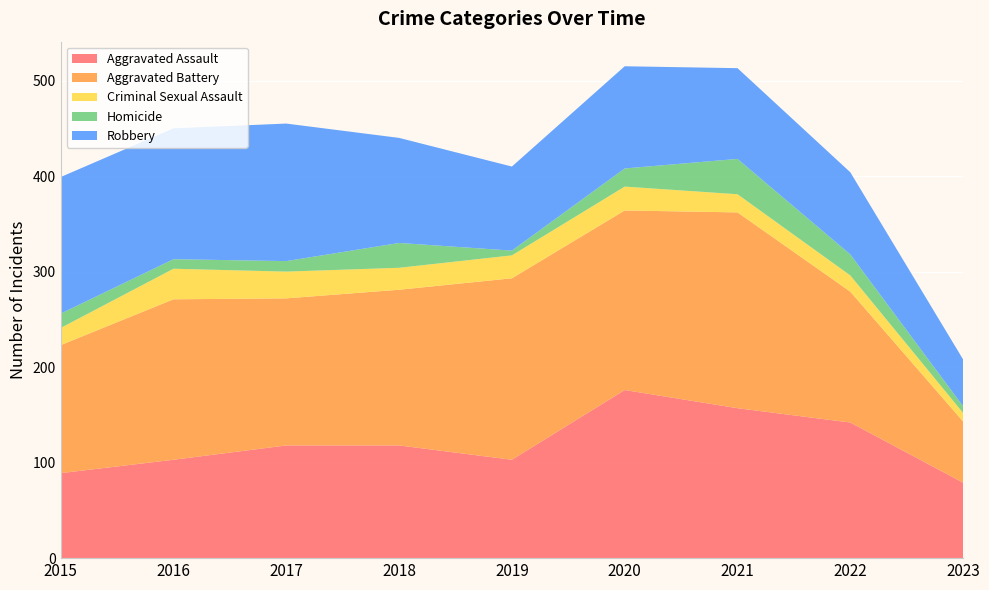

Reading left to right, list all the values displayed in this chart.

Aggravated Assault: 2015=89	2016=103	2017=118	2018=118	2019=103	2020=176	2021=157	2022=142	2023=79
Aggravated Battery: 2015=134	2016=168	2017=154	2018=163	2019=190	2020=188	2021=205	2022=137	2023=64
Criminal Sexual Assault: 2015=18	2016=32	2017=28	2018=23	2019=24	2020=25	2021=19	2022=17	2023=9
Homicide: 2015=15	2016=10	2017=11	2018=26	2019=5	2020=19	2021=37	2022=22	2023=7
Robbery: 2015=143	2016=137	2017=144	2018=110	2019=88	2020=107	2021=95	2022=86	2023=49